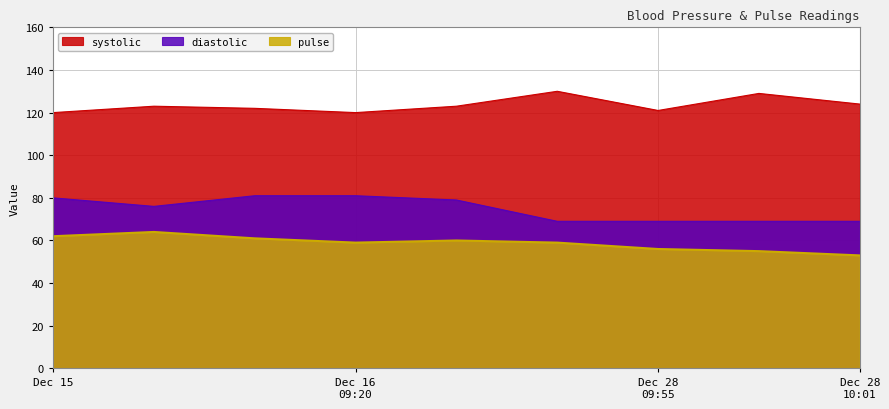

The pulse series shows 62 at Dec 15. True or false?

True